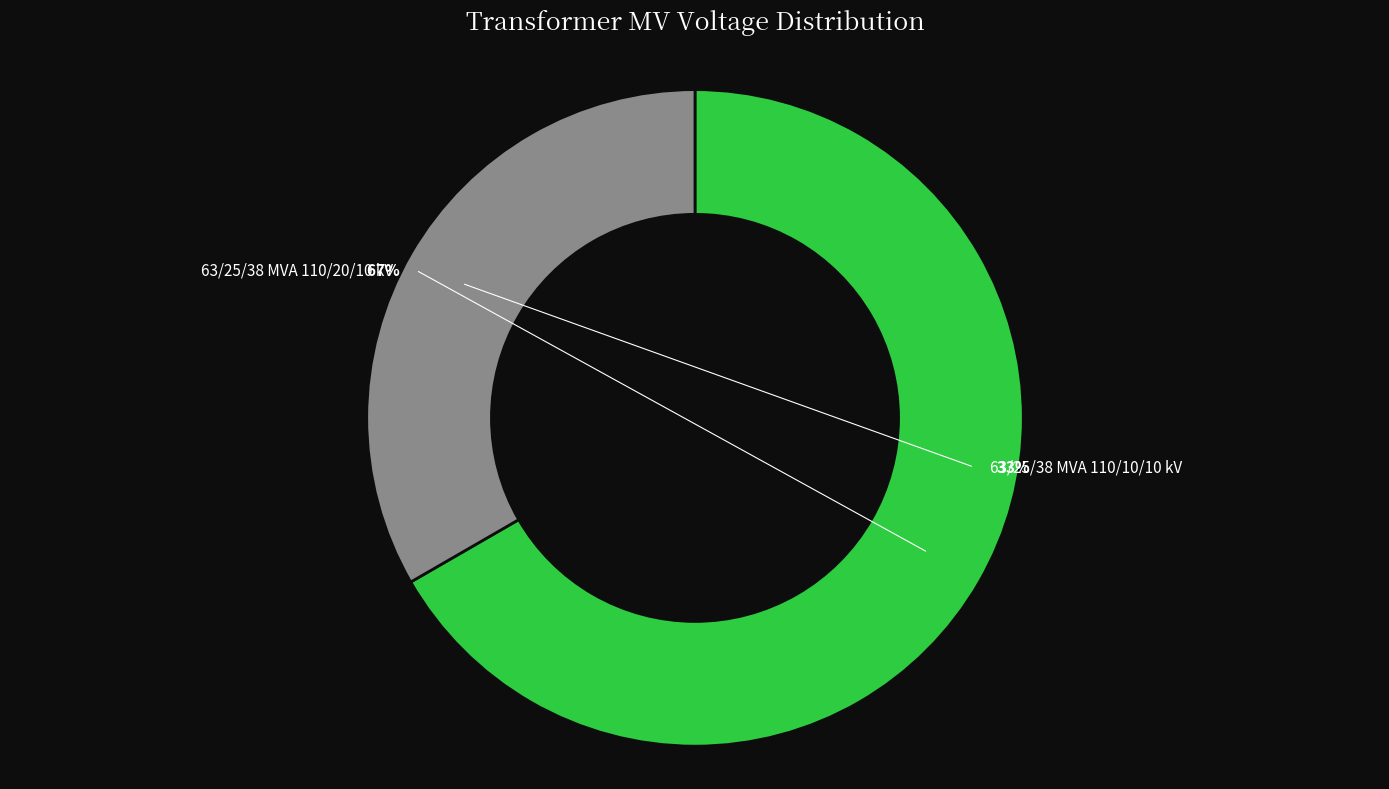

What percentage is NOT represented by 63/25/38 MVA 110/10/10 kV?

66.7%